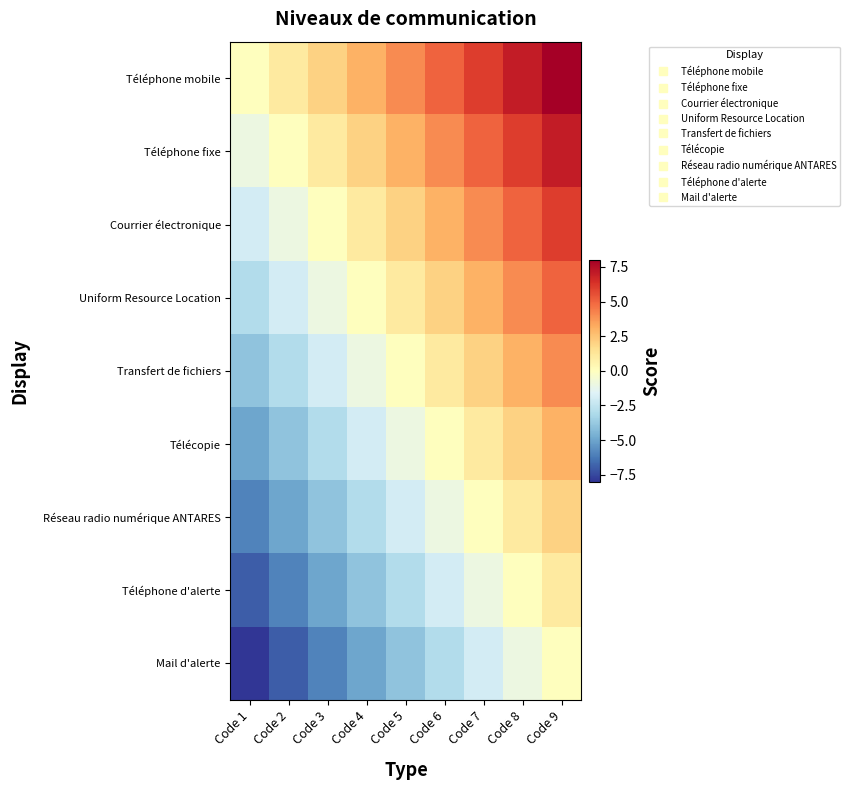

What is the total value across all series at Code 7?

18